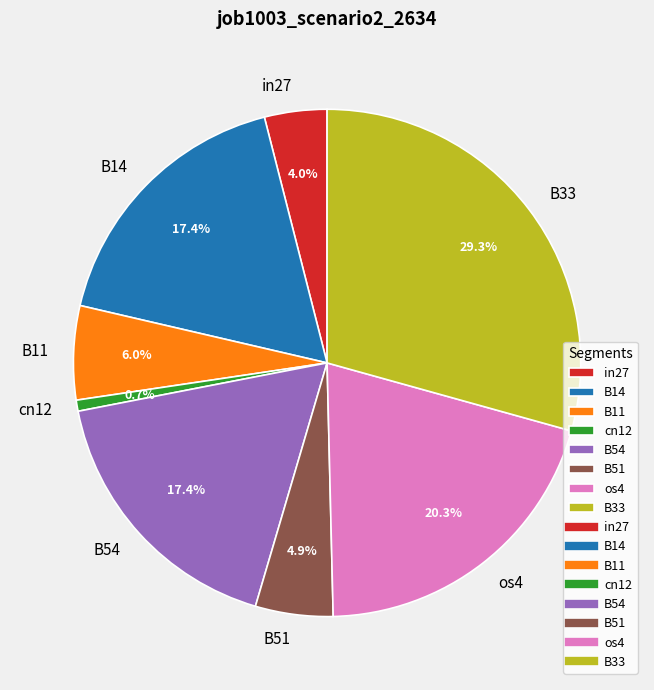

To the nearest percent, what is the difference between the B33 and in27 slice percentages?

25%